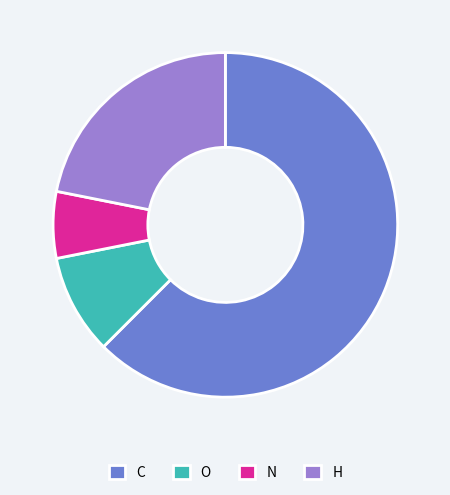

Which slice represents more than half of the pie?

C